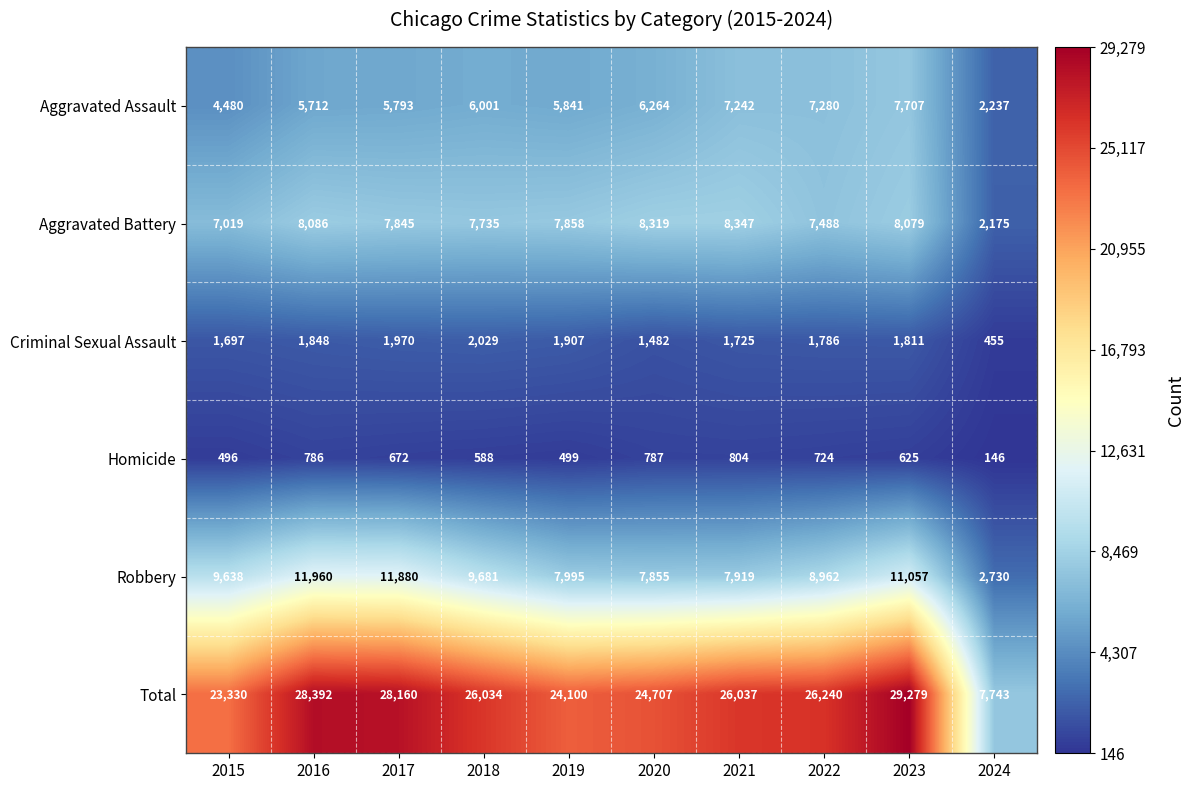

Which category has the lowest value across all series?

2024